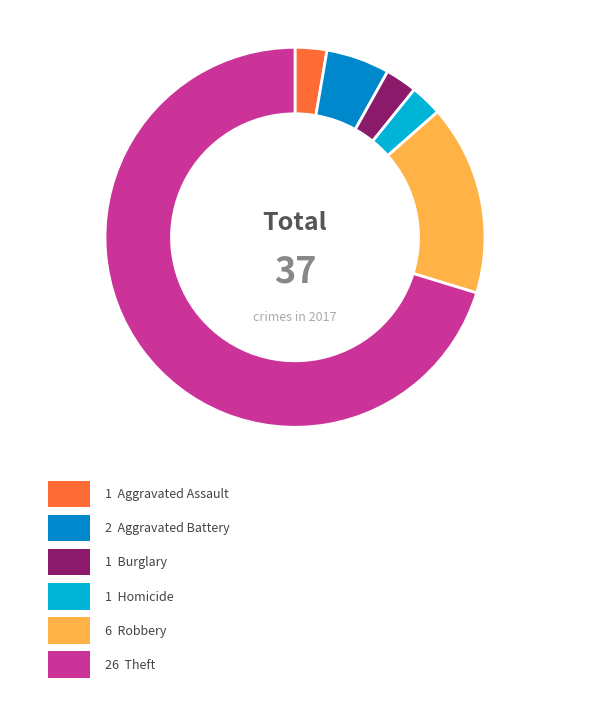

Is there a majority slice in this chart?

Yes